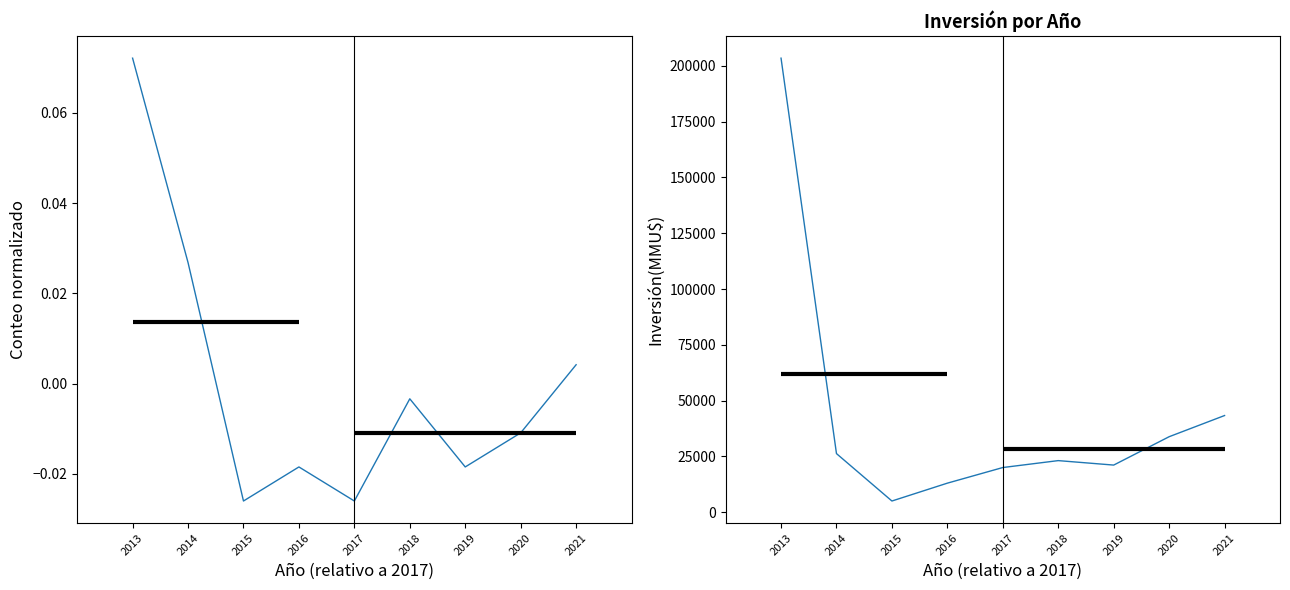

Reading left to right, list all the values displayed in this chart.

Conteo proyectos: 2013=0.1	2014=0.0	2015=-0.0	2016=-0.0	2017=-0.0	2018=-0.0	2019=-0.0	2020=-0.0	2021=0.0
Inversión(MMU$): 2013=203440.0	2014=26245.0	2015=5000.0	2016=13000.0	2017=20000.0	2018=23100.0	2019=21100.0	2020=33810.0	2021=43300.0